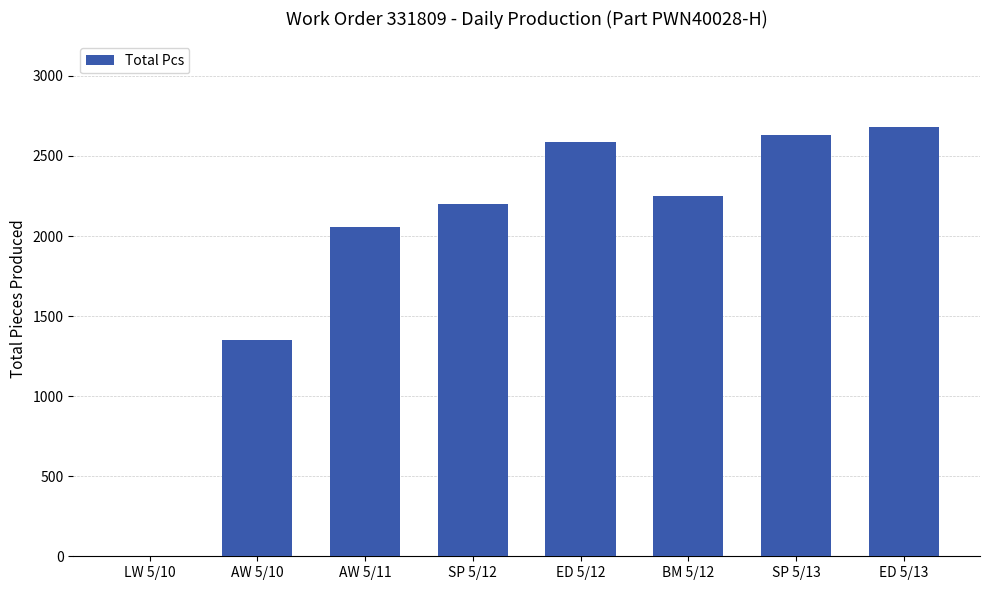

What is the greatest value displayed?

2680